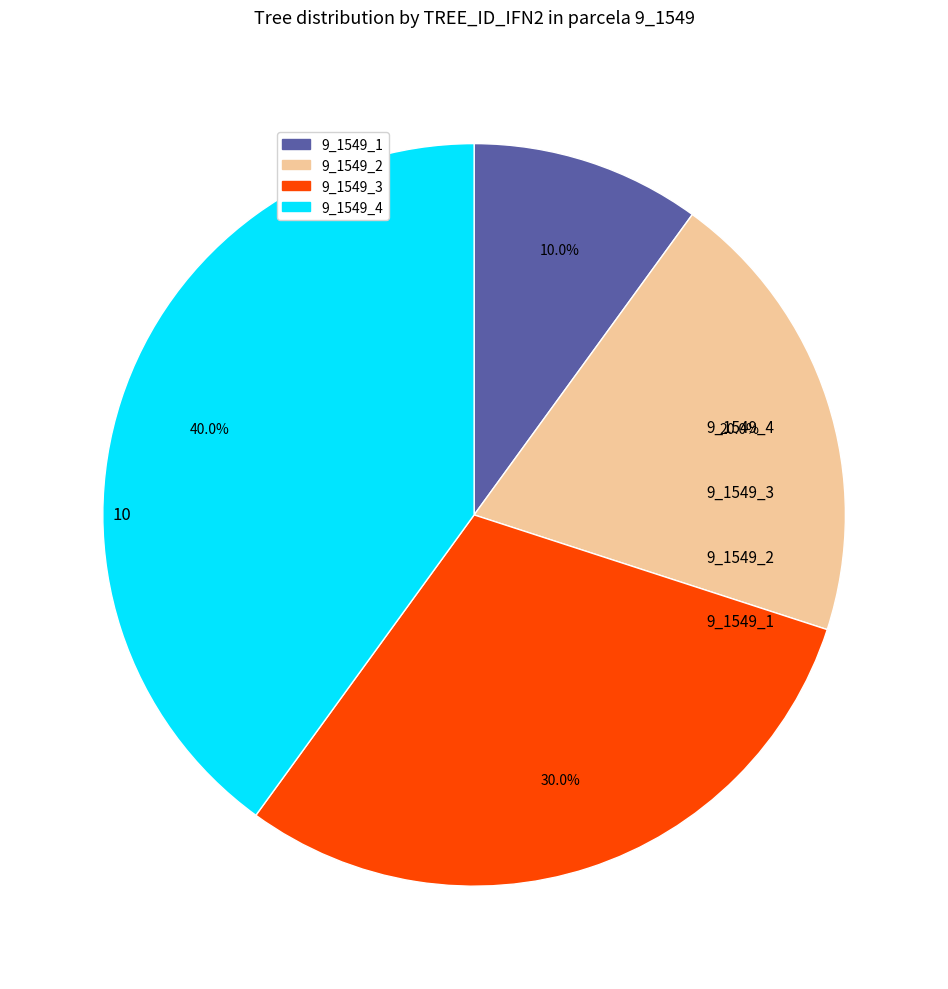

Which slice is the largest?

9_1549_4